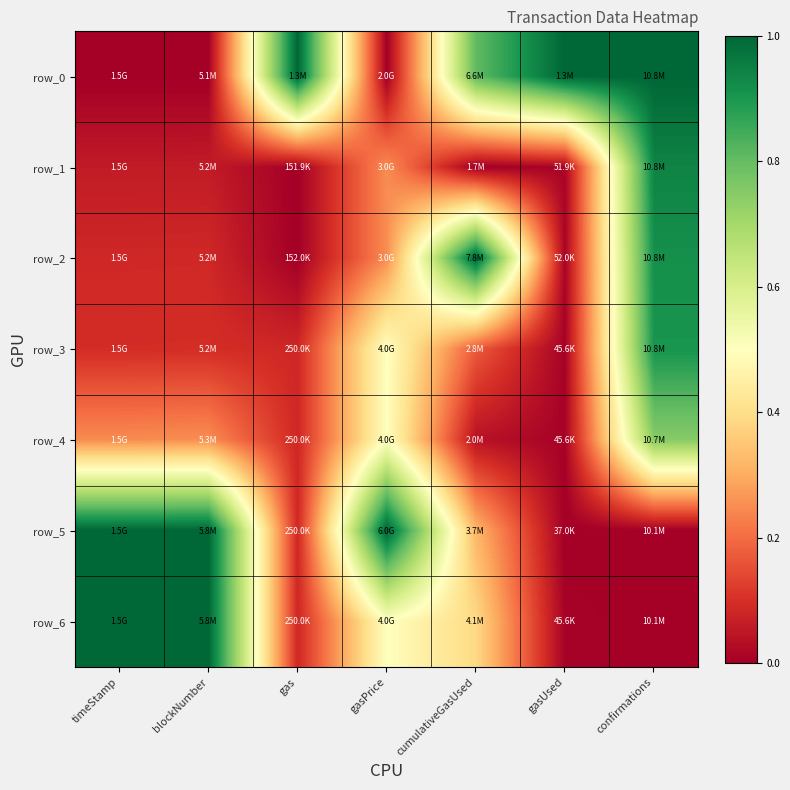

Which series has the largest range (max minus min)?

row_0